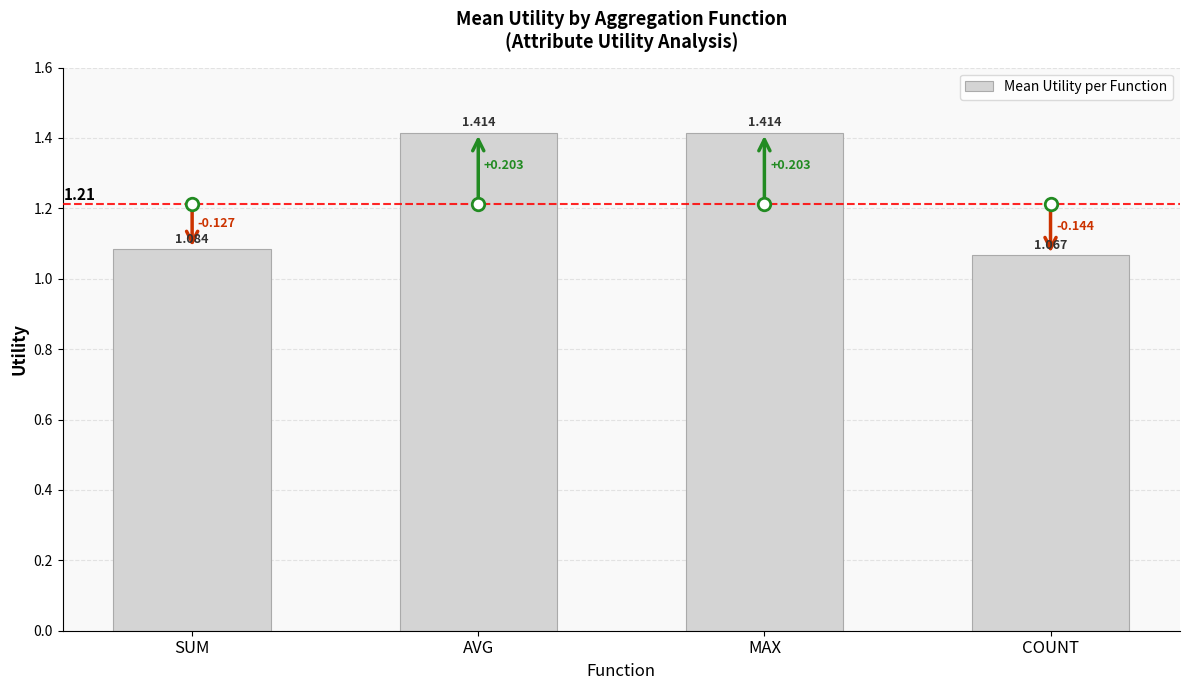

How many bars are there in total?

4